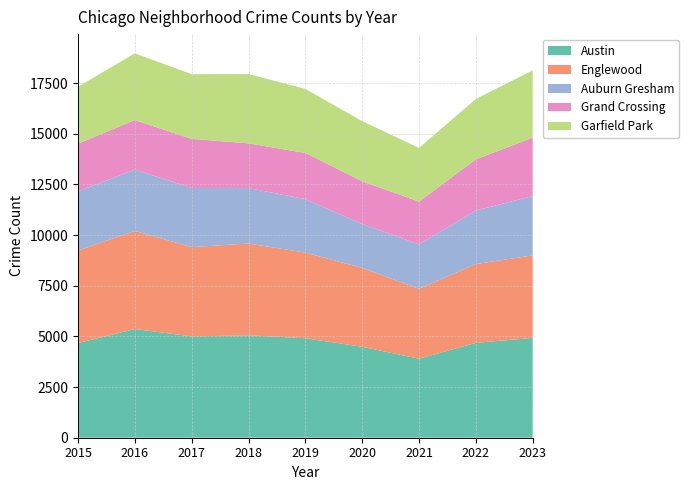

Reading left to right, extract all data points from this chart.

Austin: 4670	5364	5001	5054	4910	4488	3898	4682	4926
Englewood: 4567	4841	4403	4530	4223	3889	3453	3887	4071
Auburn Gresham: 2920	3025	2920	2734	2641	2171	2190	2643	2928
Grand Crossing: 2354	2444	2424	2206	2278	2106	2112	2520	2883
Garfield Park: 2811	3294	3191	3421	3163	2968	2649	2985	3320